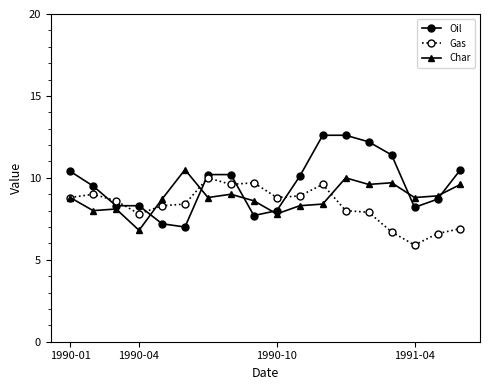

What is the value of the Oil point at the 1st from the left?

10.4